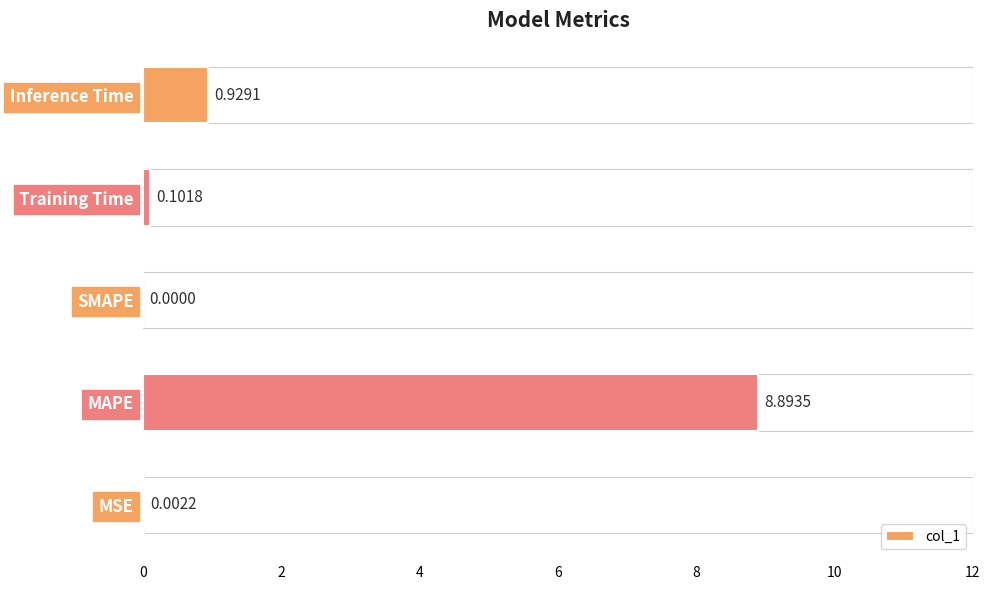

At which category does the chart reach its peak across all series?

MAPE